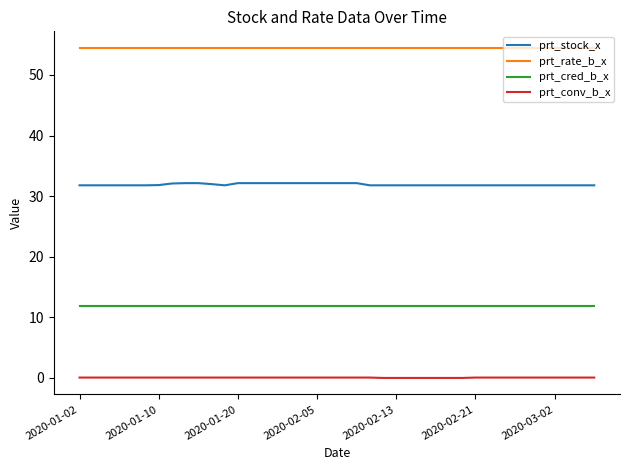

True or false: prt_conv_b_x and prt_rate_b_x cross at least once.

False